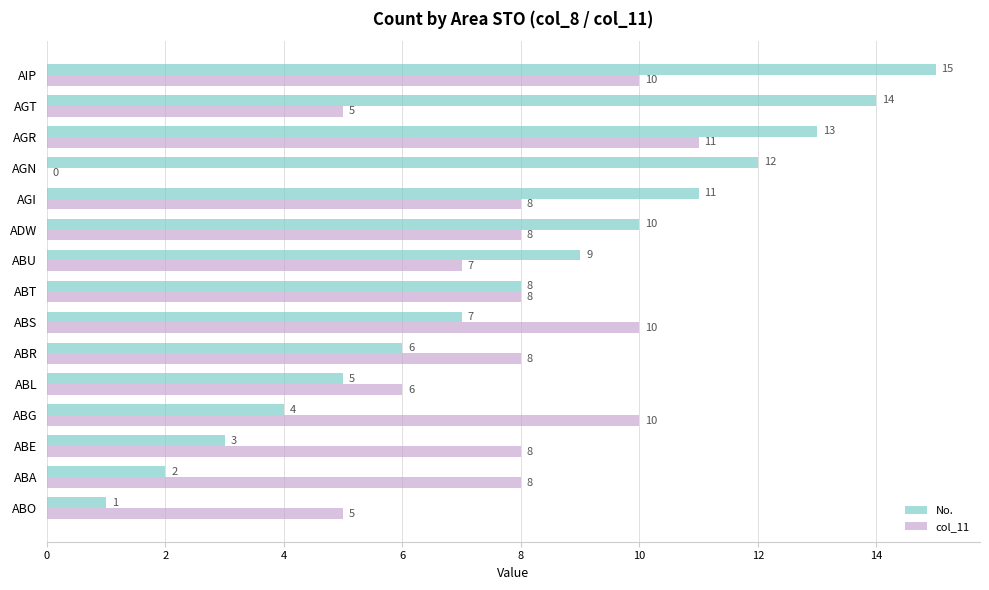

What is the sum of all col_11 values?

112